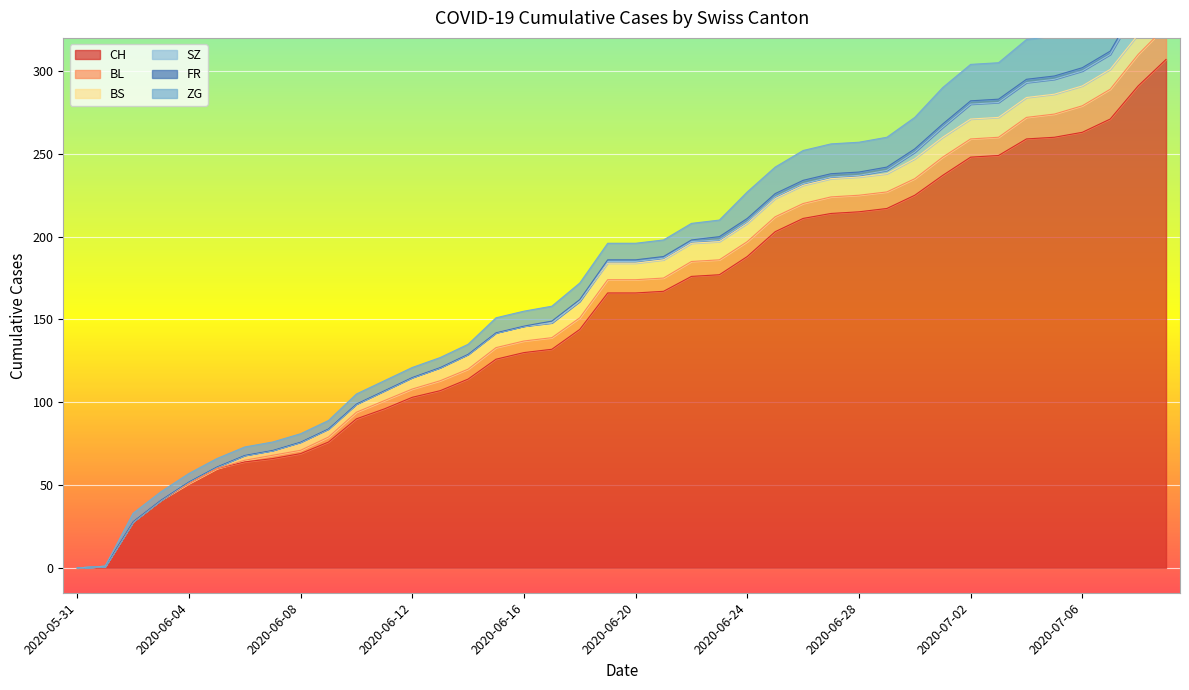

What is the sum of all SZ values?

110